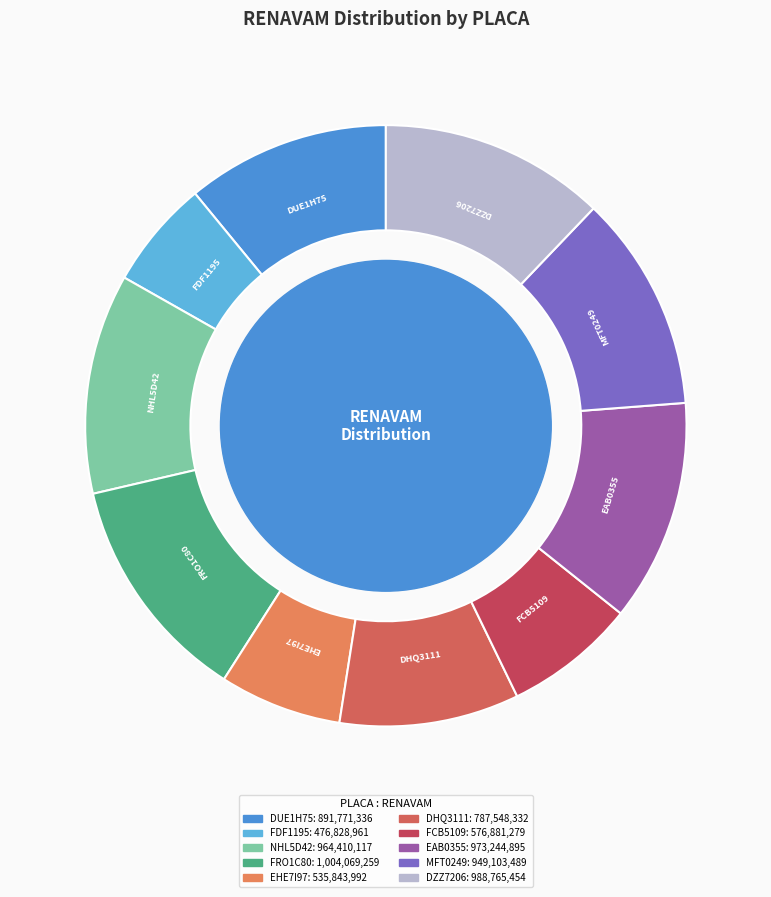

Is the sum of MFT0249 and FCB5109 greater than half?

No